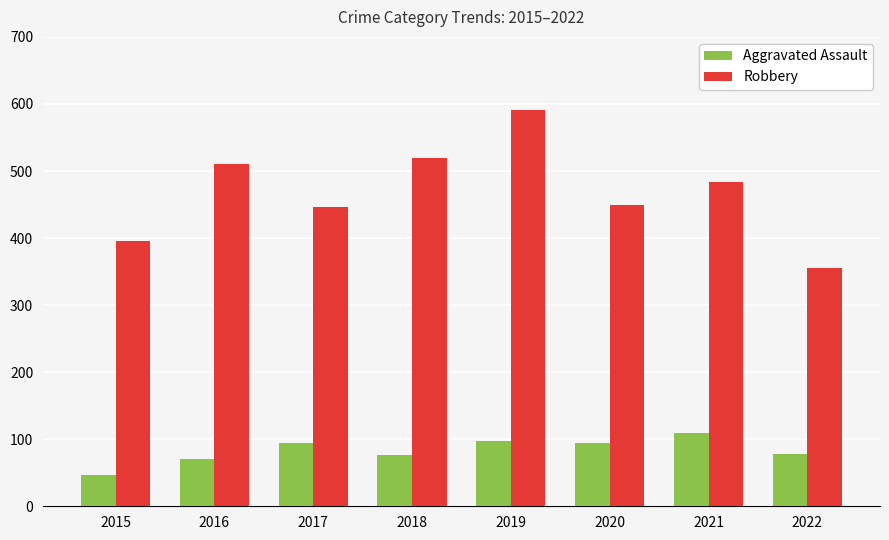

List the series in order of their peak value, highest first.

Robbery, Aggravated Assault